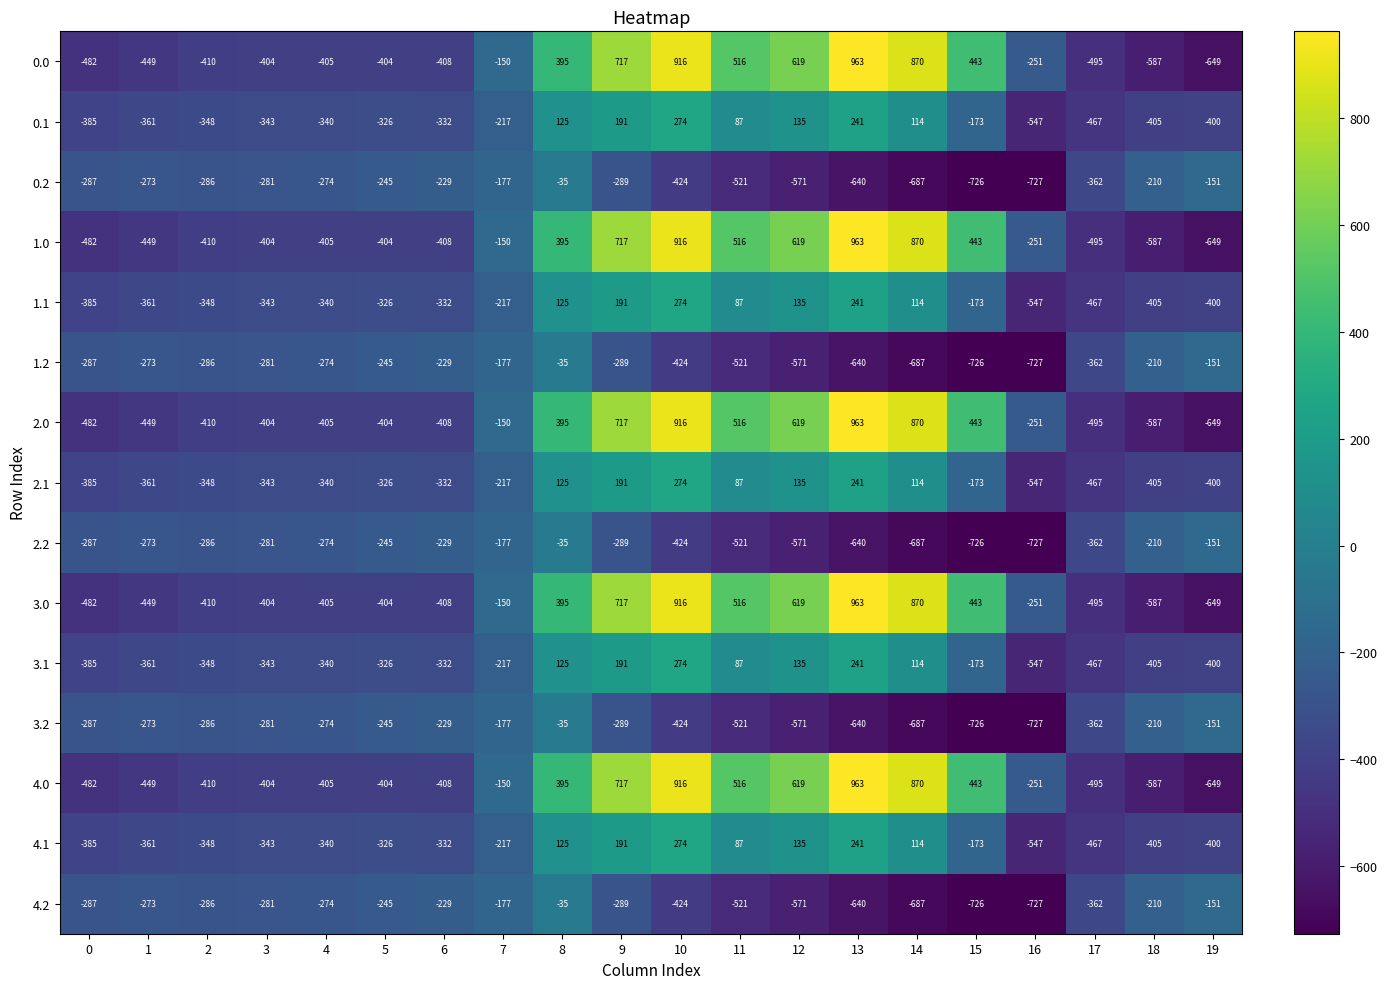

What is the spread (max minus min) of values at 6?

179